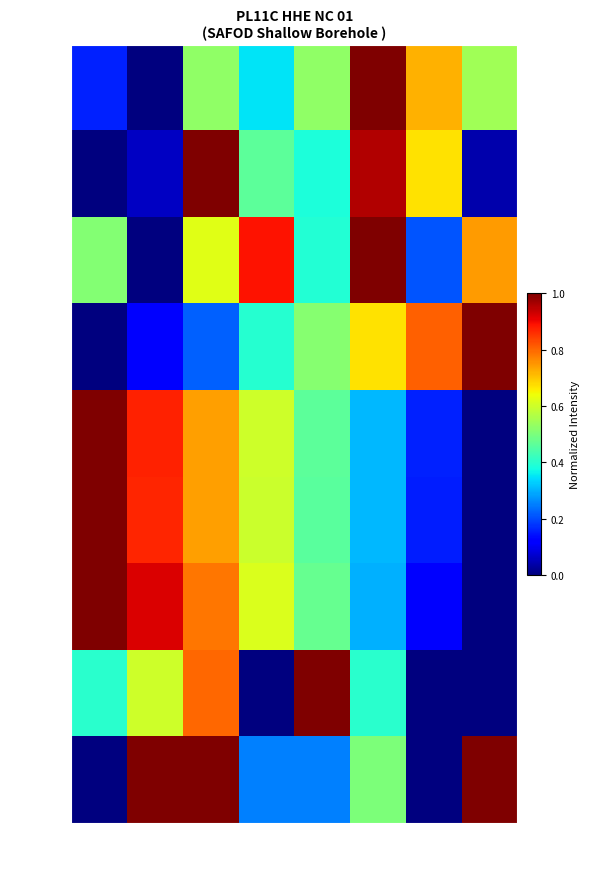

At which category is the sum across all series the highest?

col_2